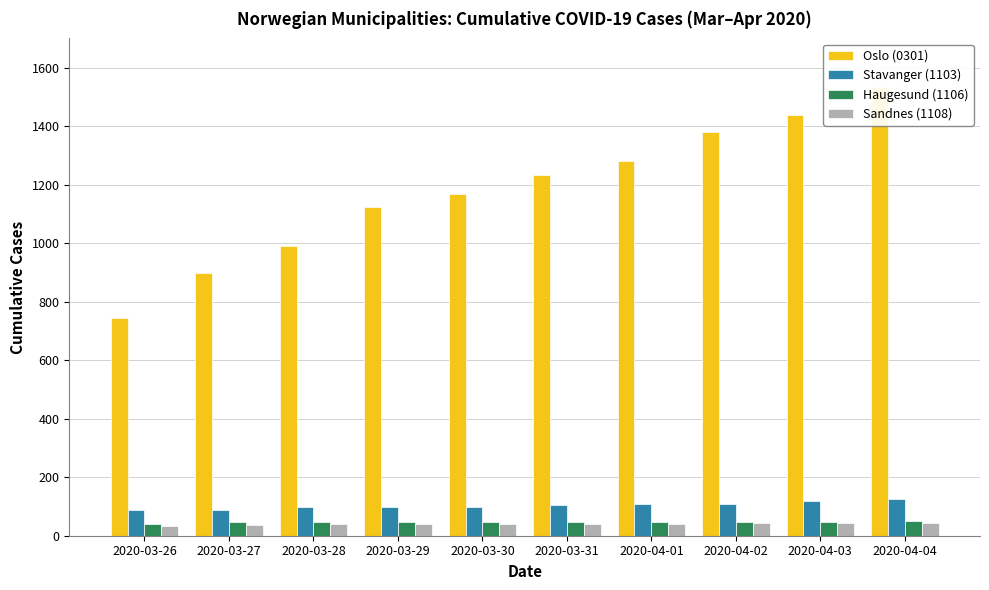

How many values in the Oslo (0301) series exceed 1233?

4